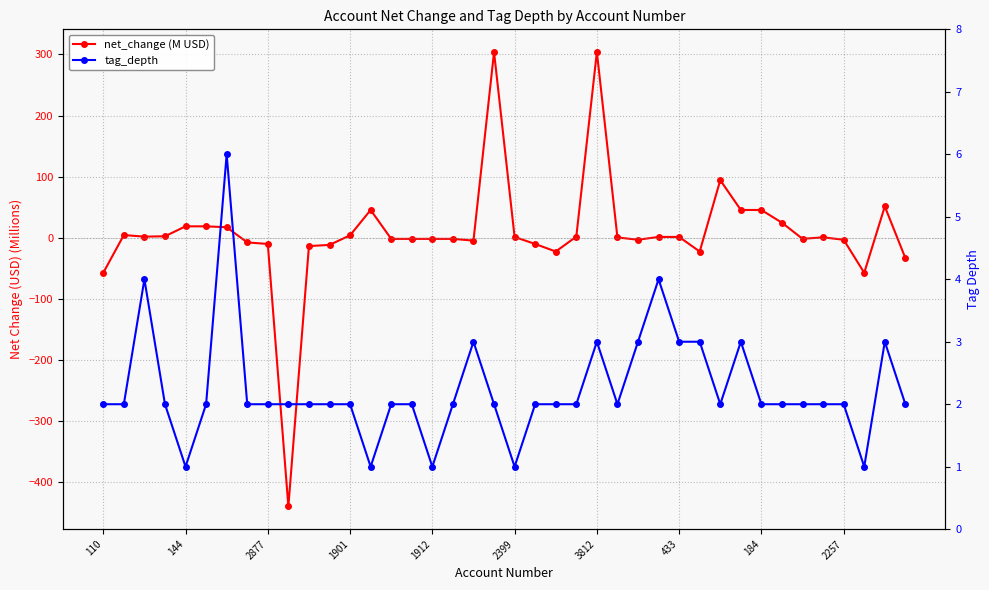

Does the chart display data point markers on the line(s)?

Yes